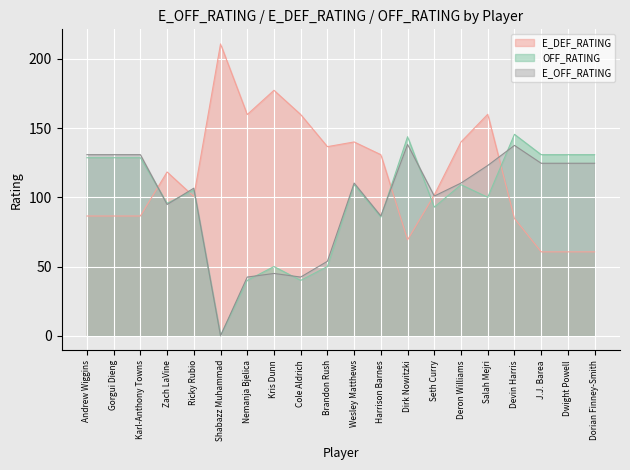

Reading left to right, what are all the values shown in this chart?

E_OFF_RATING: Andrew Wiggins=130.8	Gorgui Dieng=130.8	Karl-Anthony Towns=130.8	Zach LaVine=94.8	Ricky Rubio=106.6	Shabazz Muhammad=0.0	Nemanja Bjelica=42.4	Kris Dunn=45.0	Cole Aldrich=42.4	Brandon Rush=53.8	Wesley Matthews=110.3	Harrison Barnes=86.5	Dirk Nowitzki=138.2	Seth Curry=100.9	Deron Williams=110.3	Salah Mejri=123.0	Devin Harris=137.5	J.J. Barea=124.6	Dwight Powell=124.6	Dorian Finney-Smith=124.6
E_DEF_RATING: Andrew Wiggins=86.5	Gorgui Dieng=86.5	Karl-Anthony Towns=86.5	Zach LaVine=118.3	Ricky Rubio=100.6	Shabazz Muhammad=210.8	Nemanja Bjelica=159.8	Kris Dunn=177.3	Cole Aldrich=159.8	Brandon Rush=136.6	Wesley Matthews=140.0	Harrison Barnes=130.8	Dirk Nowitzki=69.3	Seth Curry=101.7	Deron Williams=140.0	Salah Mejri=160.0	Devin Harris=84.7	J.J. Barea=60.6	Dwight Powell=60.6	Dorian Finney-Smith=60.6
OFF_RATING: Andrew Wiggins=128.6	Gorgui Dieng=128.6	Karl-Anthony Towns=128.6	Zach LaVine=95.7	Ricky Rubio=105.3	Shabazz Muhammad=0.0	Nemanja Bjelica=40.0	Kris Dunn=50.0	Cole Aldrich=40.0	Brandon Rush=50.0	Wesley Matthews=109.1	Harrison Barnes=85.7	Dirk Nowitzki=143.8	Seth Curry=92.9	Deron Williams=109.1	Salah Mejri=100.0	Devin Harris=145.5	J.J. Barea=130.8	Dwight Powell=130.8	Dorian Finney-Smith=130.8